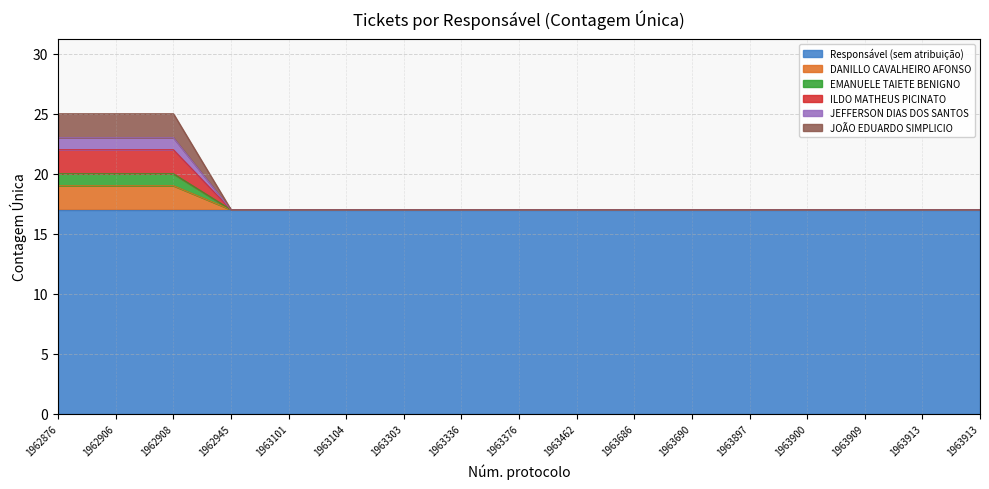

Is the value of ILDO MATHEUS PICINATO at 1963900 greater than the value of DANILLO CAVALHEIRO AFONSO at 1963104?

No